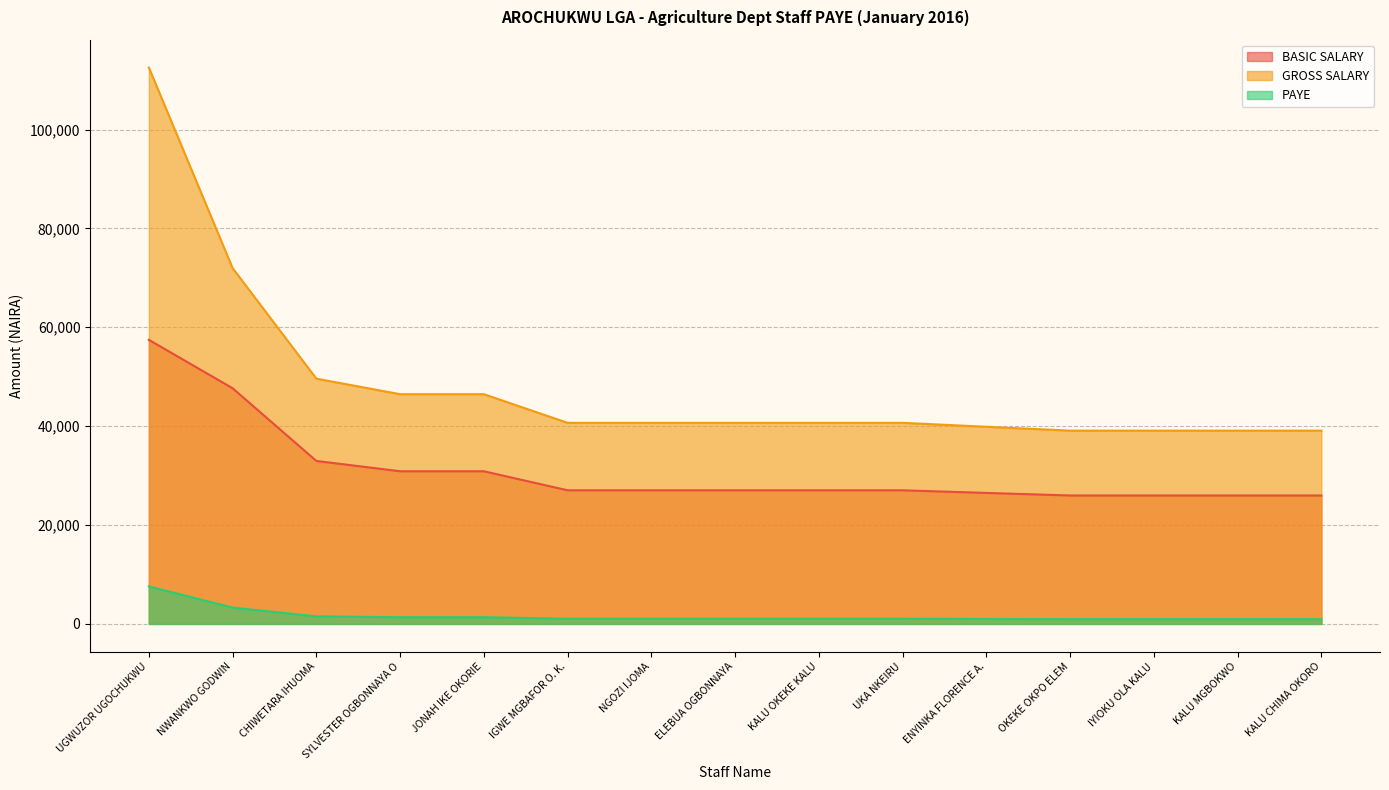

Does the chart have visible grid lines?

Yes